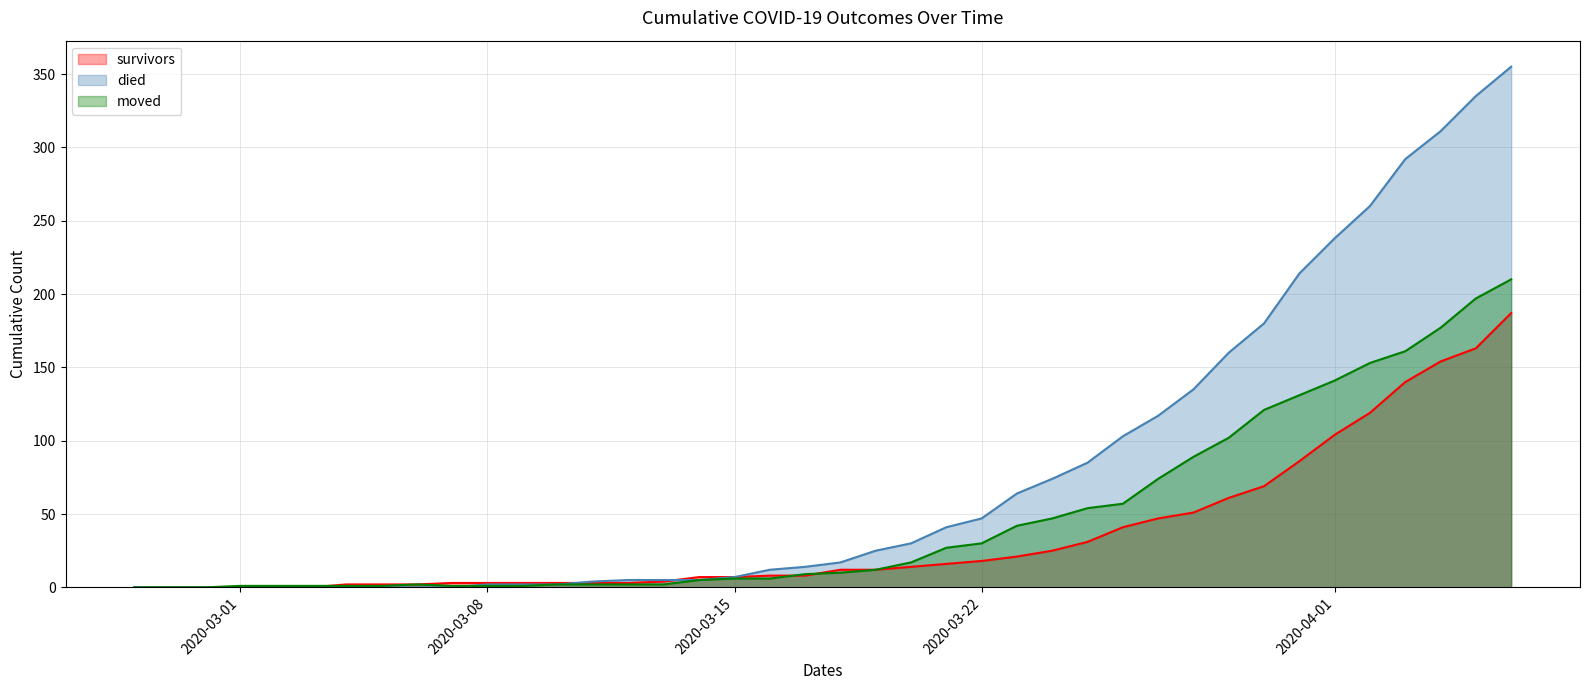

What is the average value of the moved series?

47